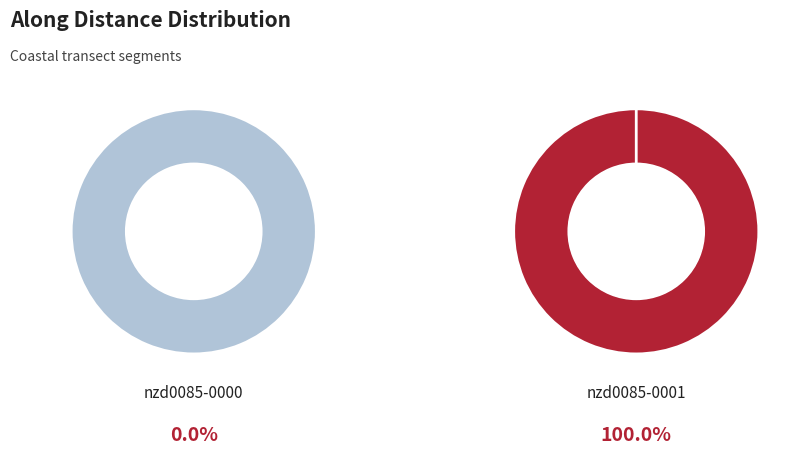

Which slice is the largest?

nzd0085-0001